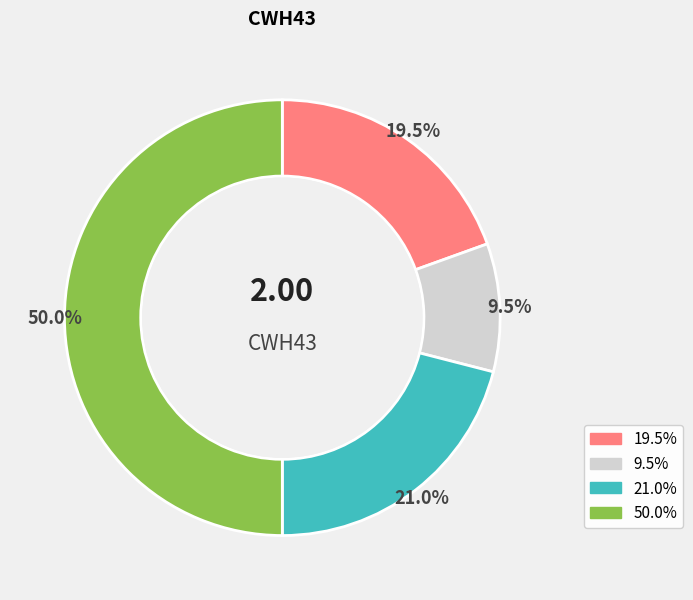

How many segments does this pie chart have?

4